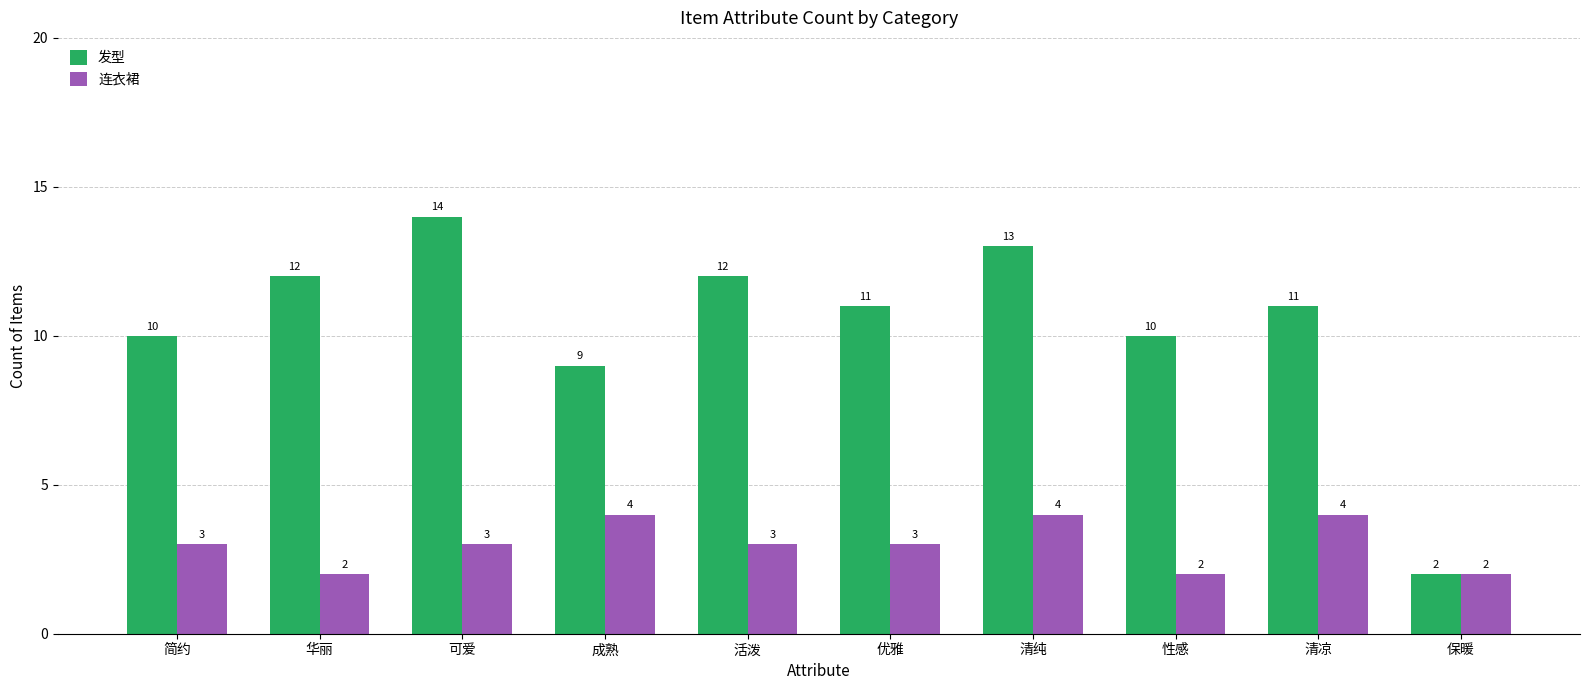

Which series changed the most between 可爱 and 活泼?

发型